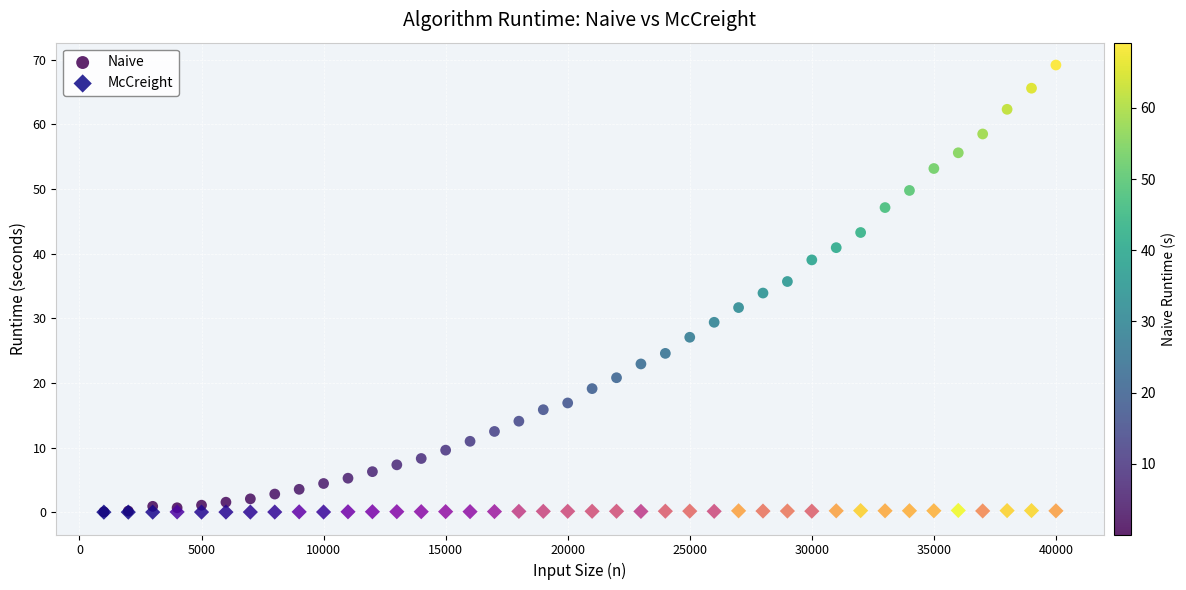

Which series contains the highest Y value?

Naive